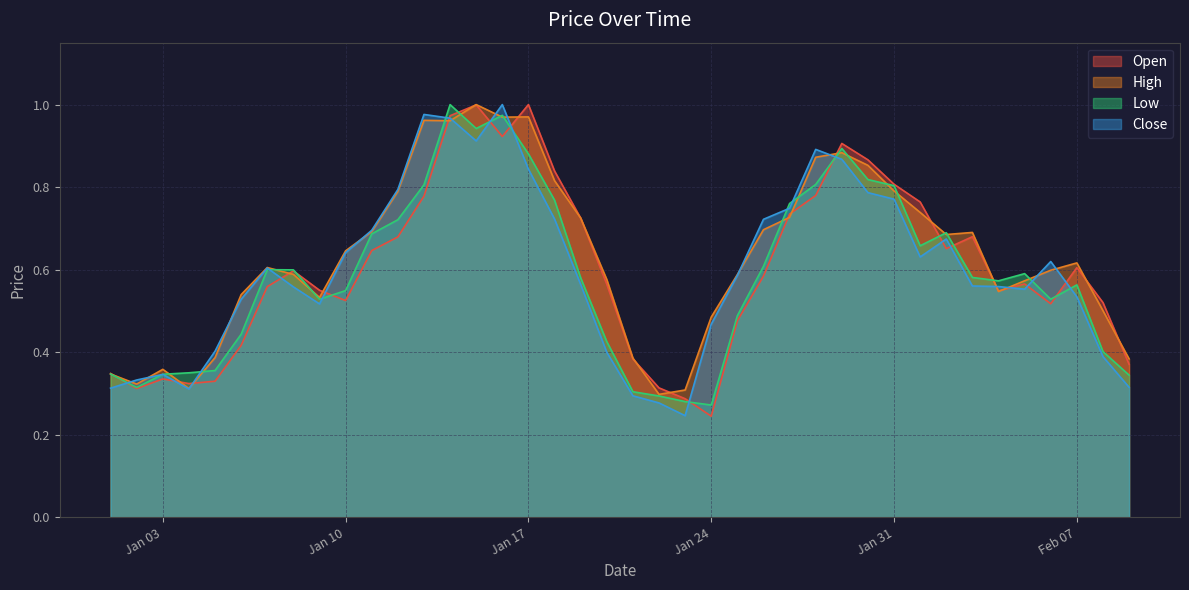

At which label does Open reach its minimum?

Jan 24